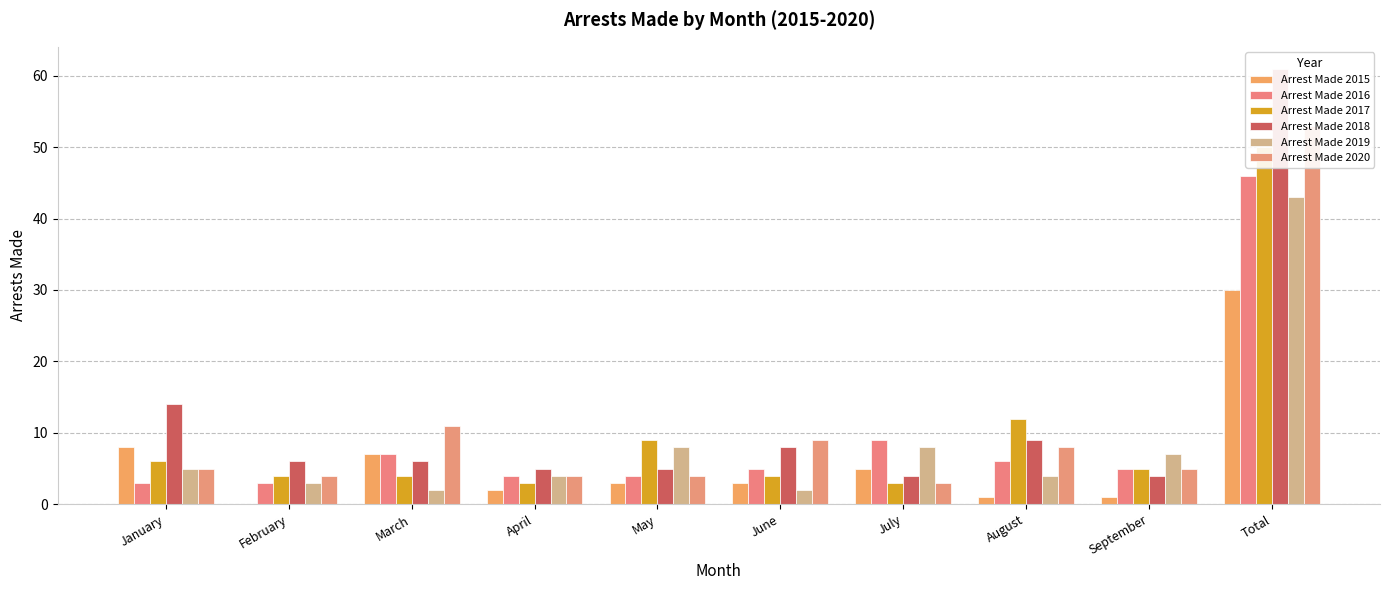

What is the label of the 4th bar from the right?

July